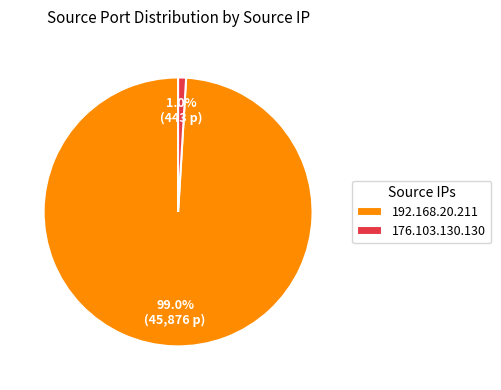

What is the total percentage of 192.168.20.211 and 176.103.130.130?

100.0%